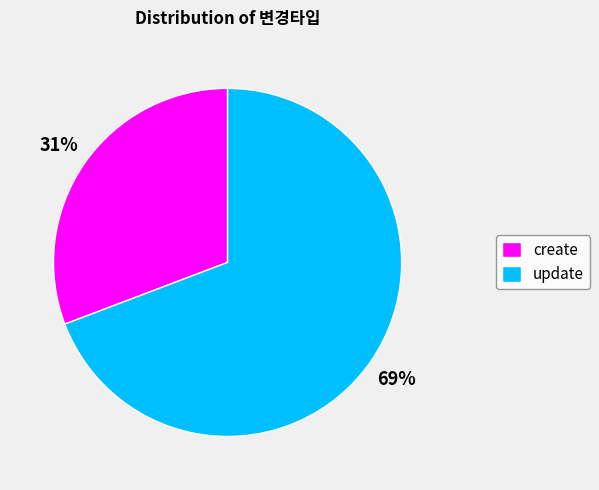

Count the number of slices in the pie.

2